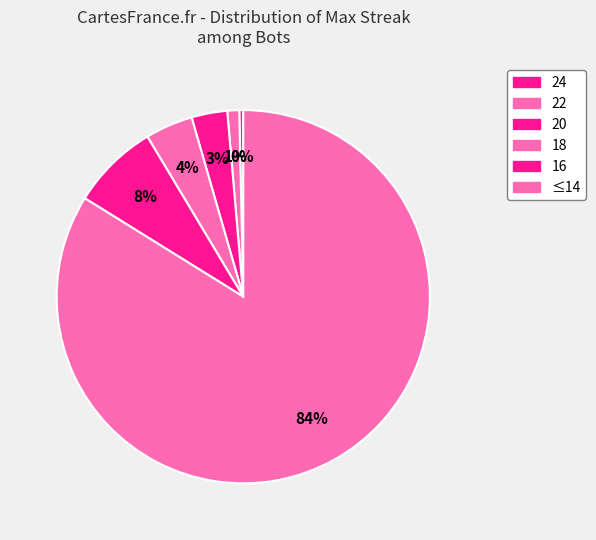

How many slices are in this pie chart?

6